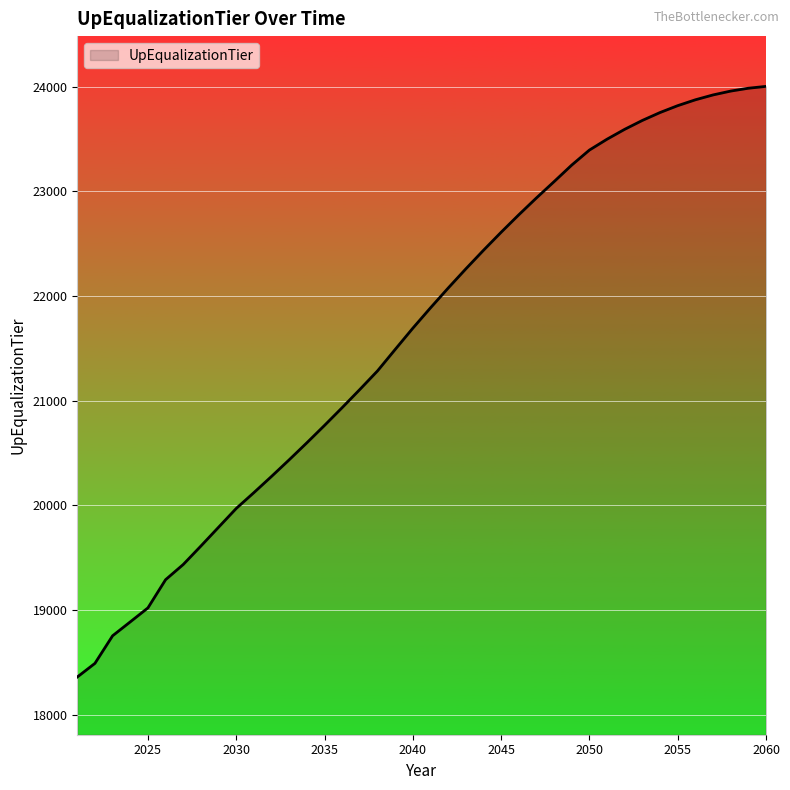

What is the maximum value shown in the chart?

24001.3